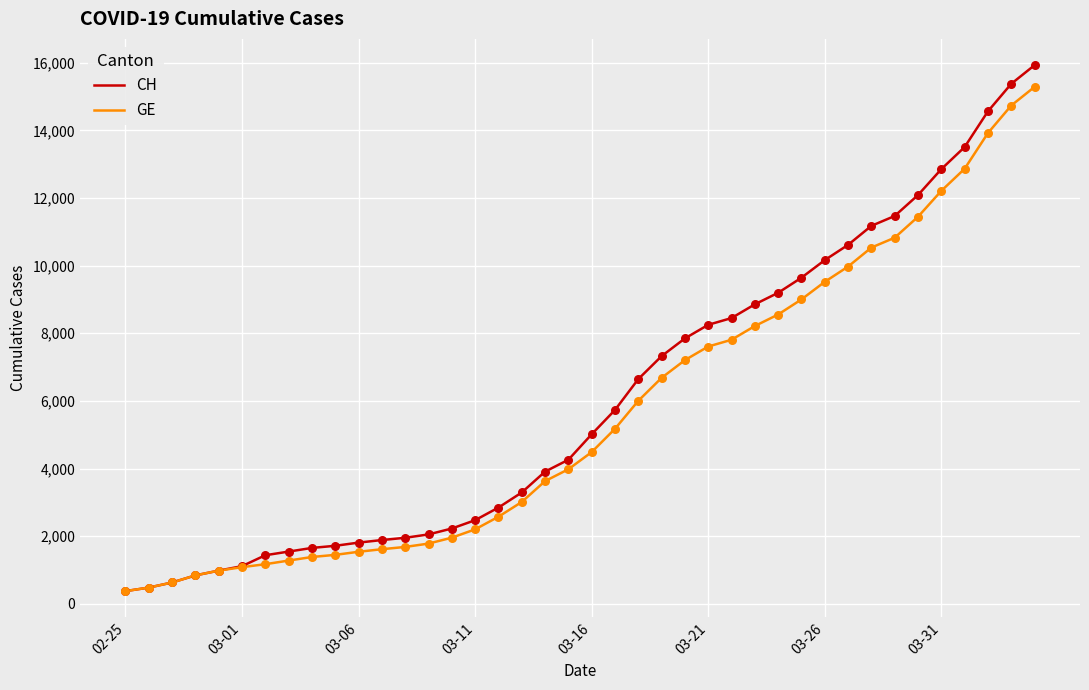

Which series has the largest range (max minus min)?

CH